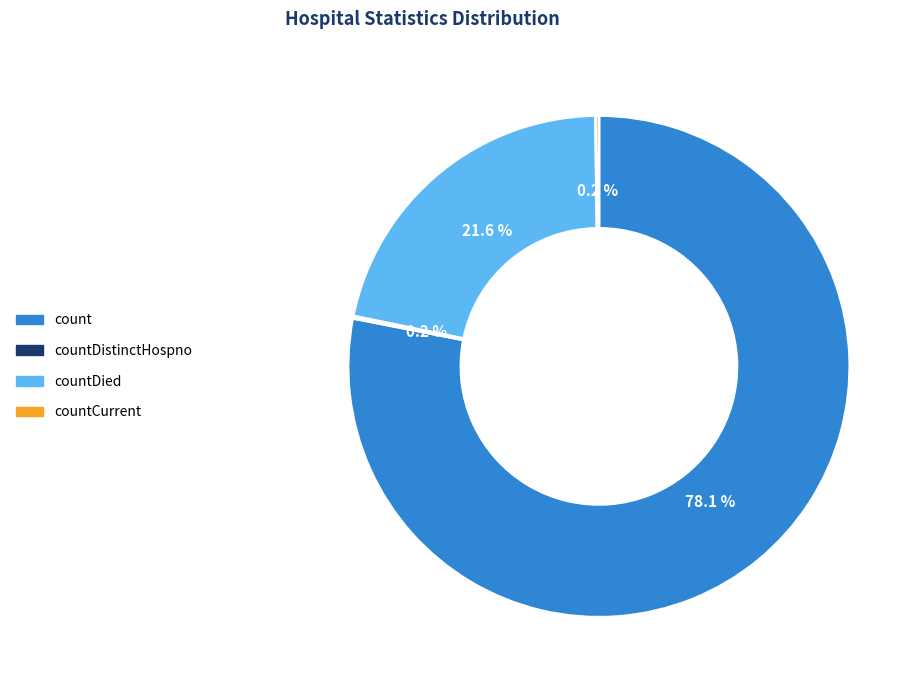

Which category accounts for the majority?

count